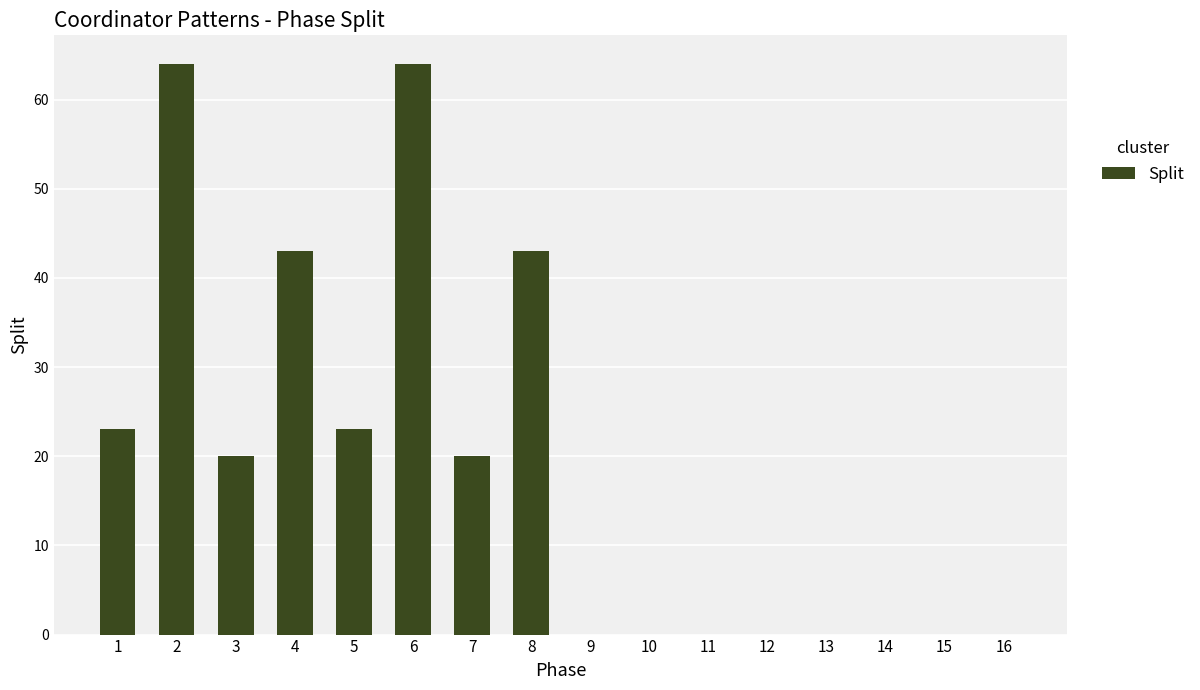

Is it true that the value at 6 is 64?

True